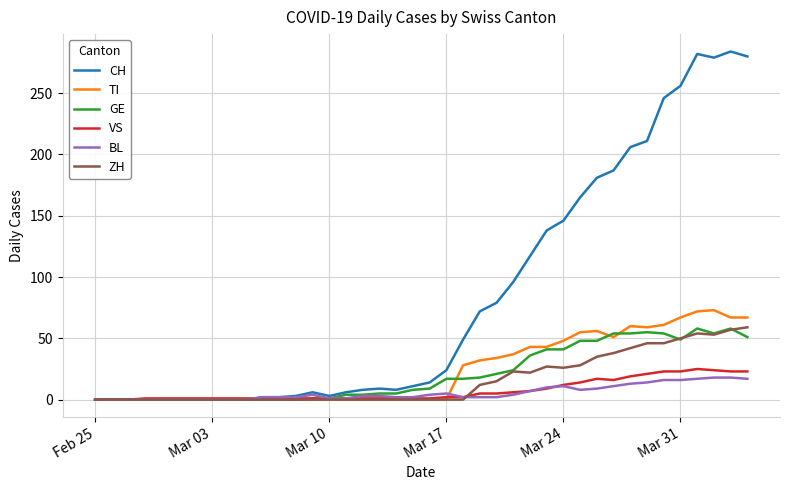

What is the difference between the second highest and second lowest values in the TI series?

72